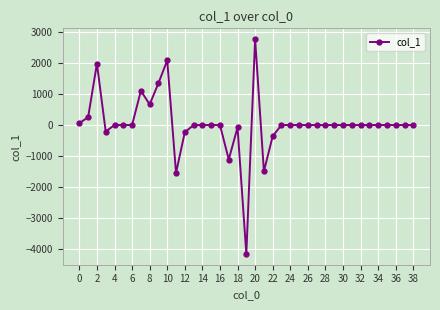

What is the maximum value shown in the chart?

2771.4